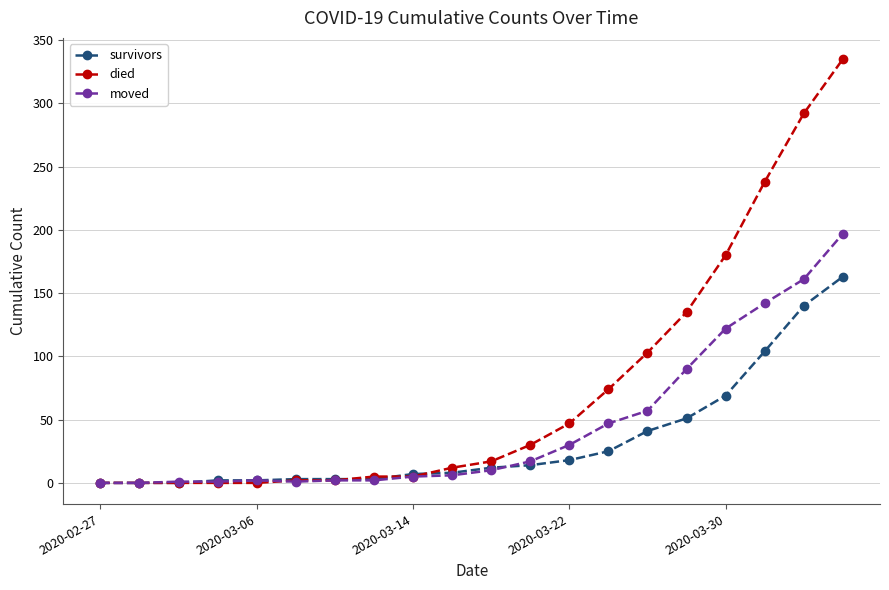

Which series has the largest range (max minus min)?

died